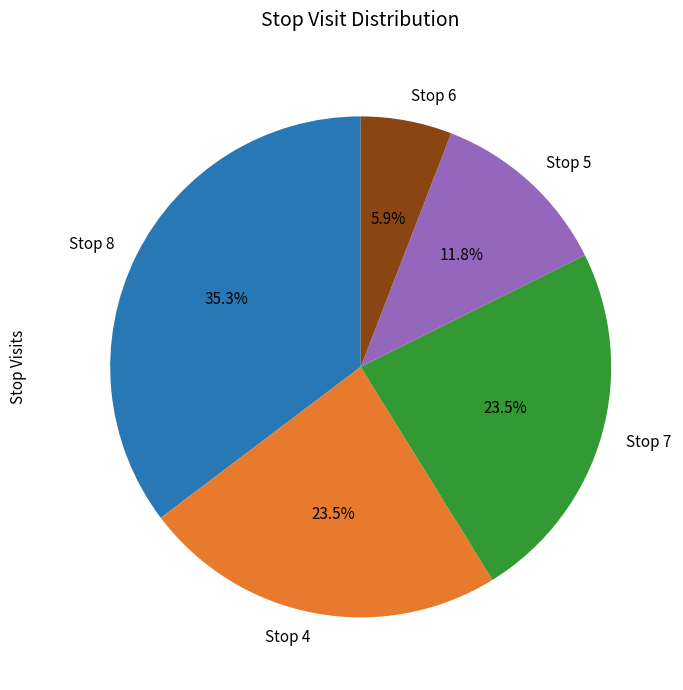

Is there any slice that represents more than half of the pie?

No